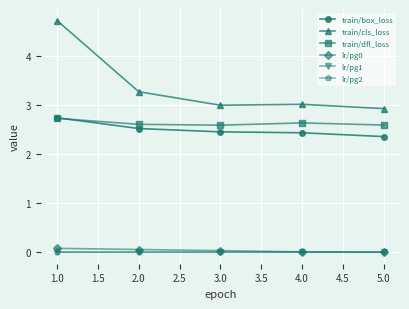

What is the difference between the maximum and minimum values in the train/box_loss series?

0.4